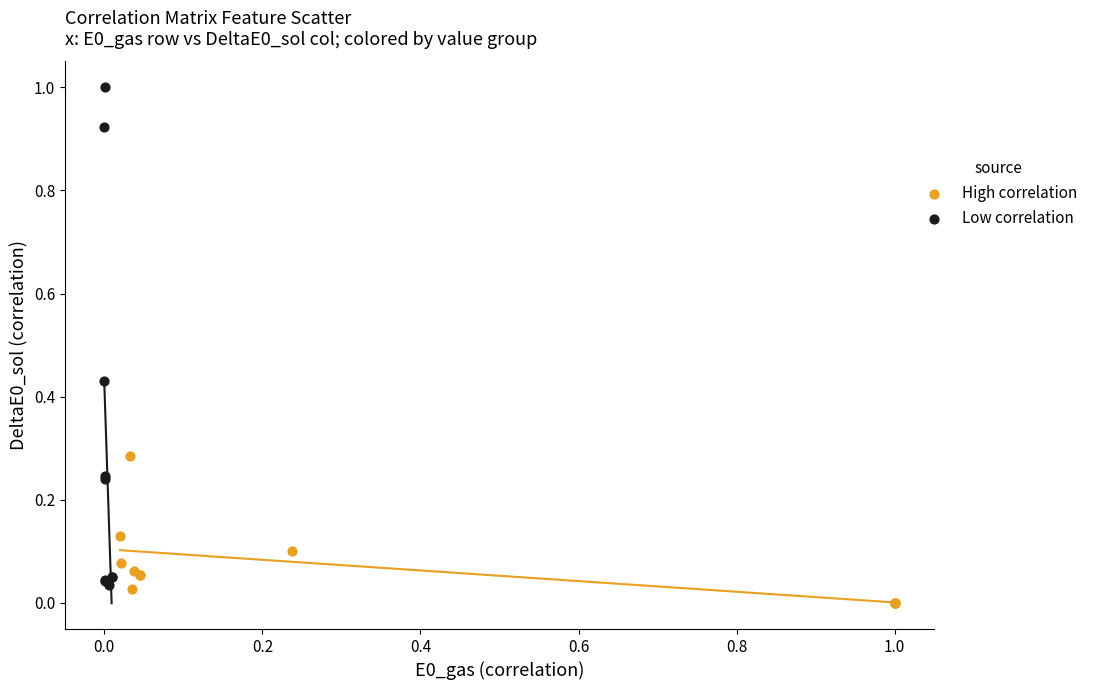

Which series reaches the maximum Y coordinate?

Low correlation